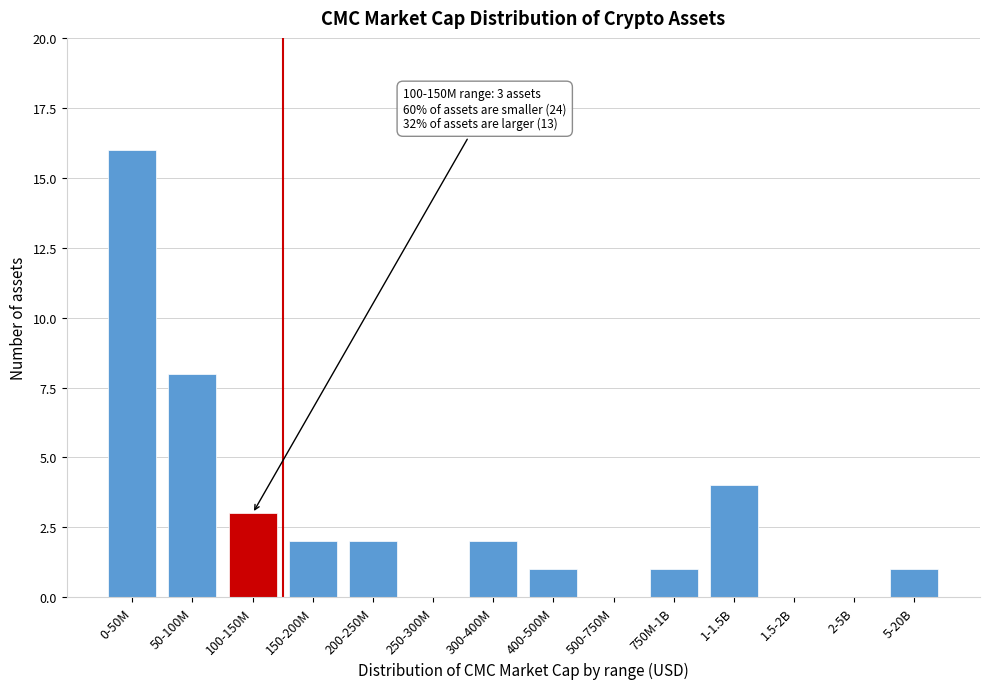

Reading right to left, list all the values displayed in this chart.

5-20B=1	2-5B=0	1.5-2B=0	1-1.5B=4	750M-1B=1	500-750M=0	400-500M=1	300-400M=2	250-300M=0	200-250M=2	150-200M=2	100-150M=3	50-100M=8	0-50M=16